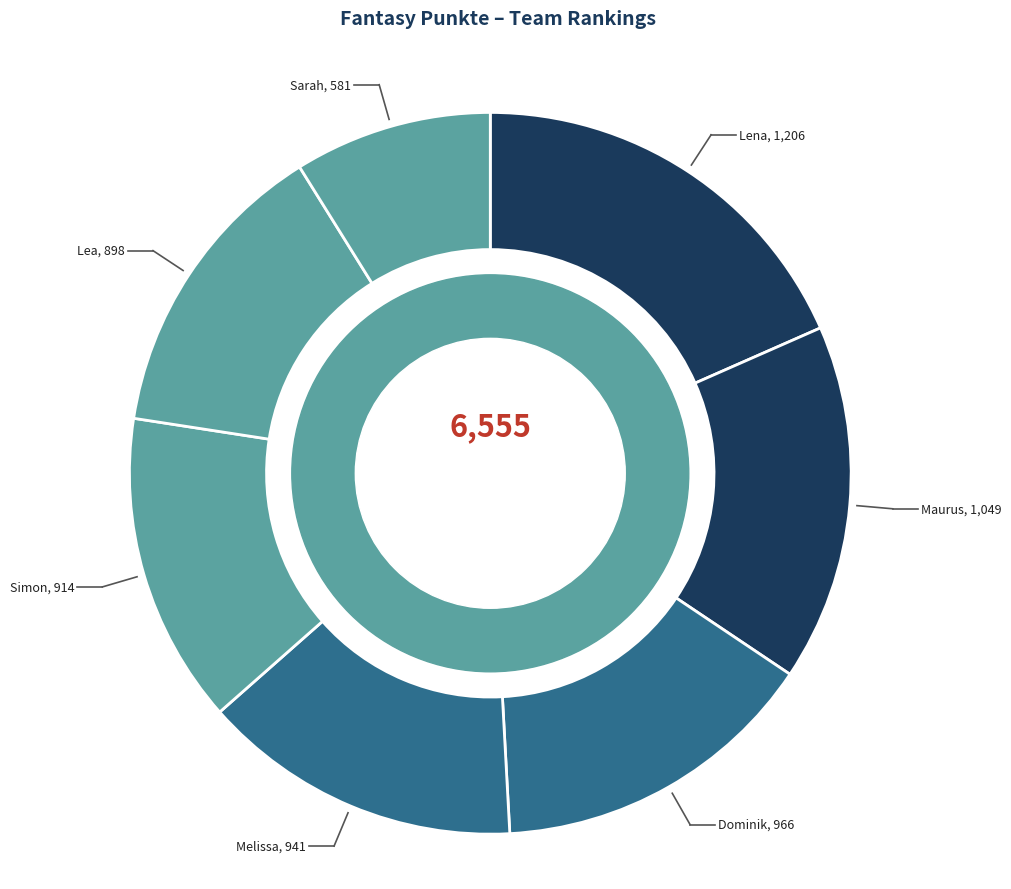

Do Maurus and Lena together represent more than half of the pie?

No